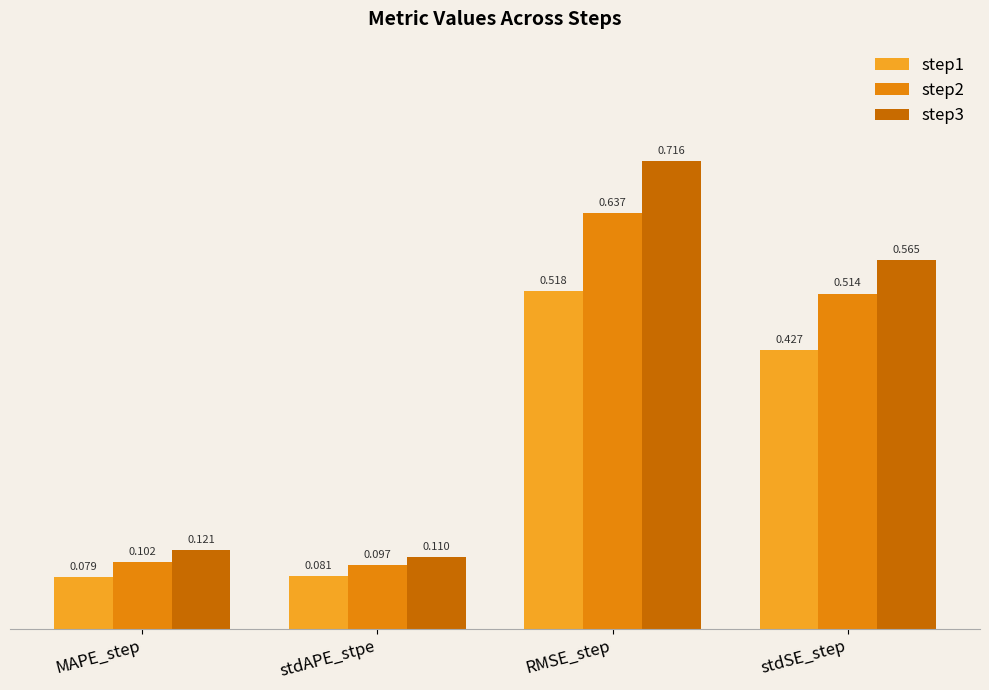

How many categories are shown in the chart?

4